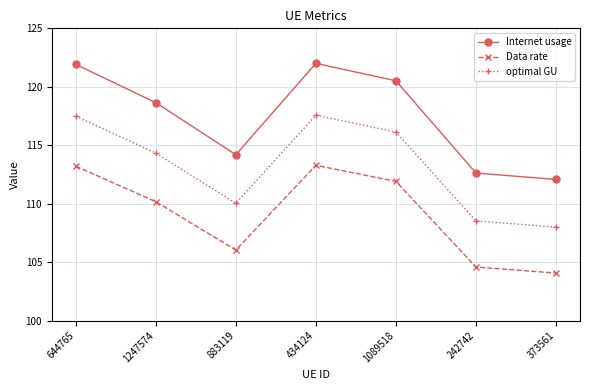

Does the chart display data point markers on the line(s)?

Yes